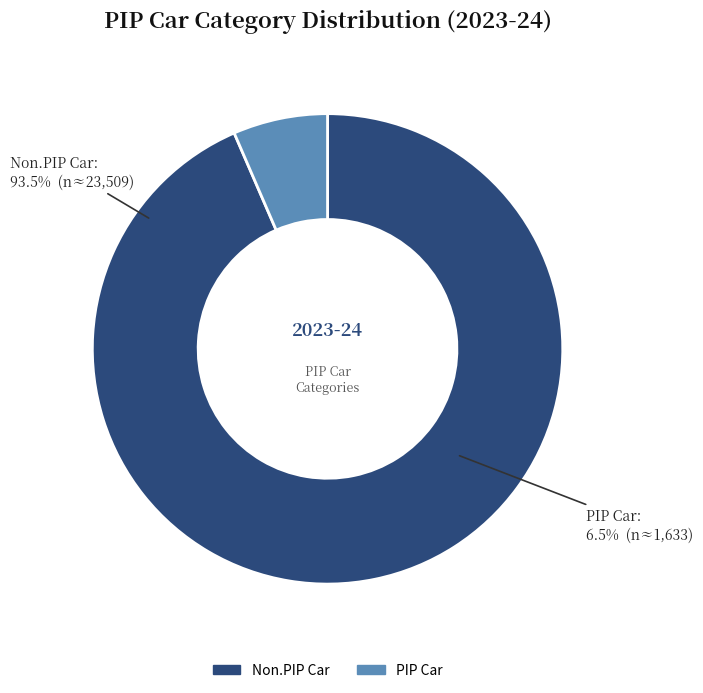

What percentage is the Non.PIP Car slice, to the nearest percent?

94%